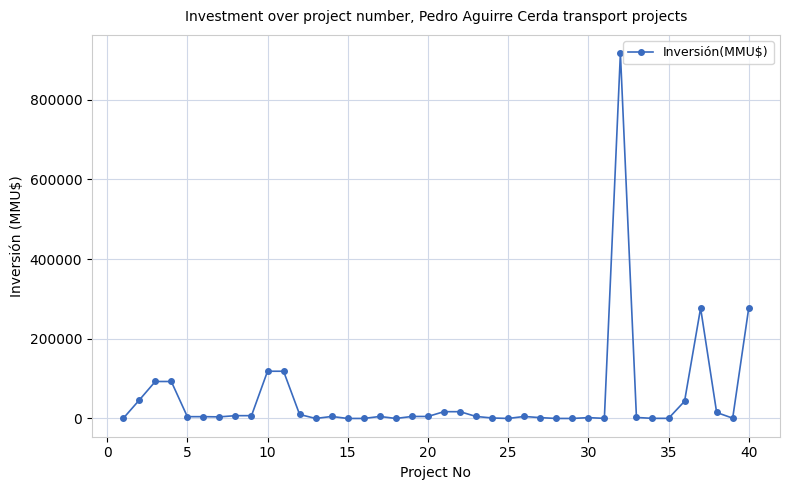

What is the difference between the second highest and second lowest values?

277000